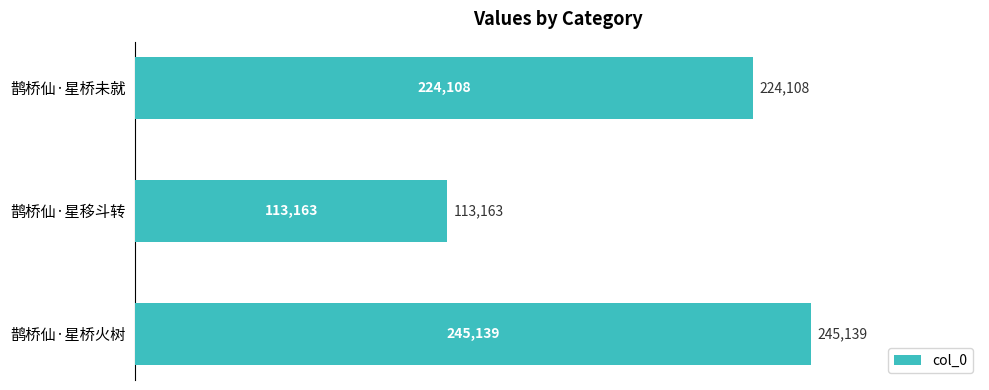

Count the number of categories in the chart.

3